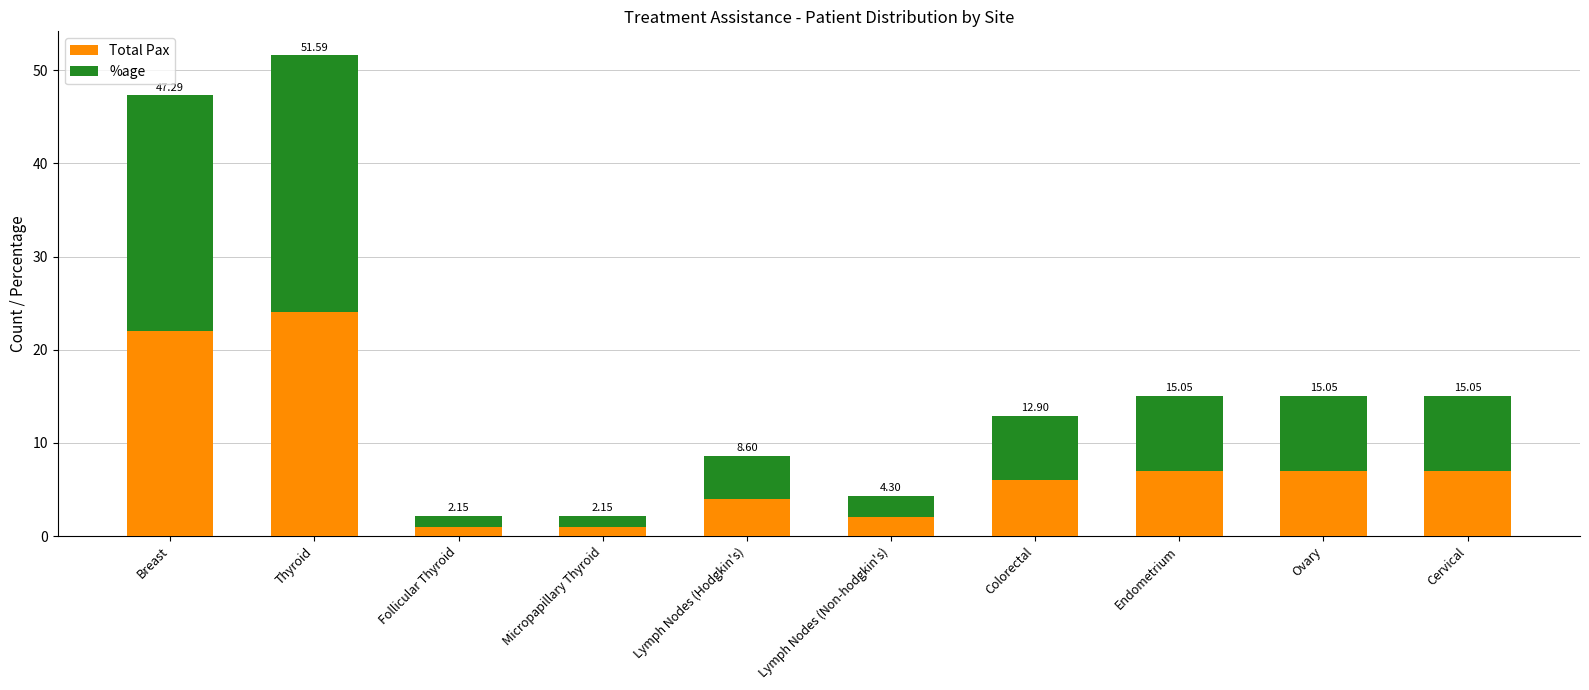

What is the sum of the Total Pax values at Lymph Nodes (Non-hodgkin's) and Ovary?

9.0